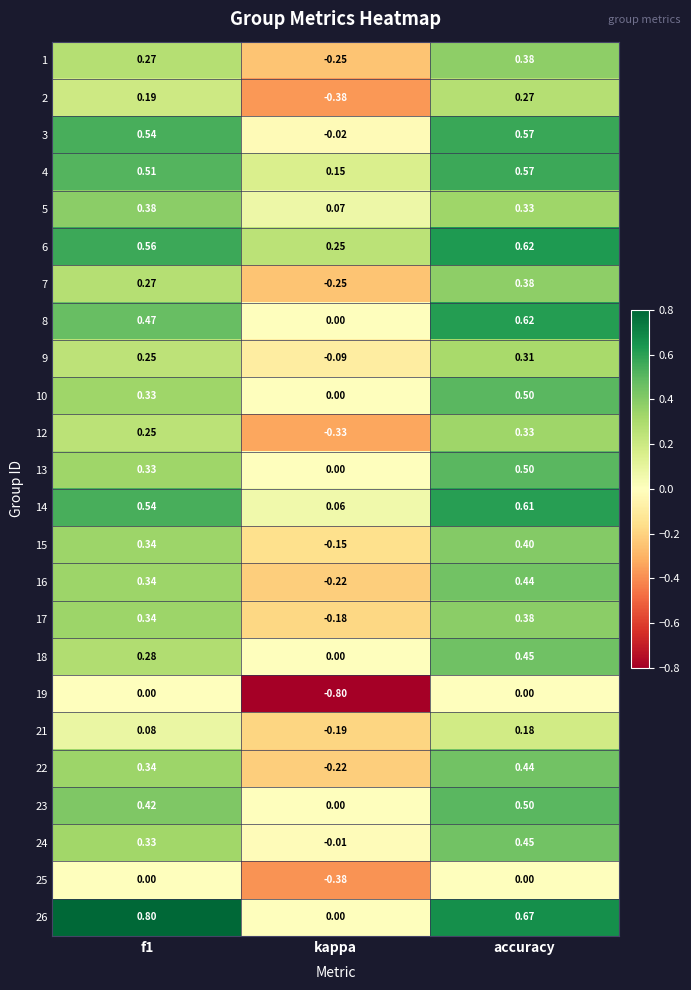

At which label is 26 closest to 0?

kappa